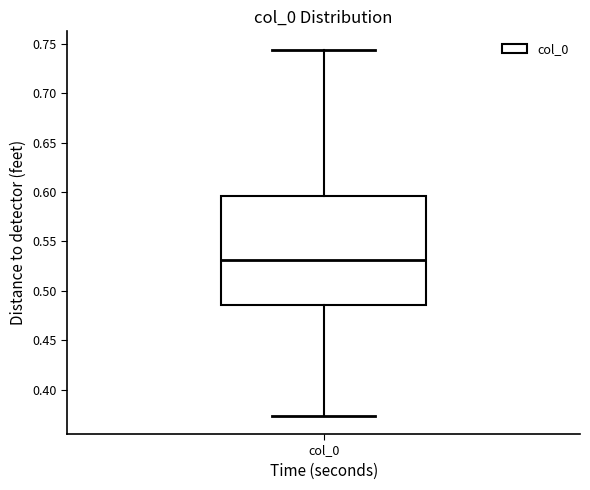

Where is the upper edge of the box for col_0 on the y-axis? The values are not printed on the chart, so give them approximately, as read against the axis.

0.595